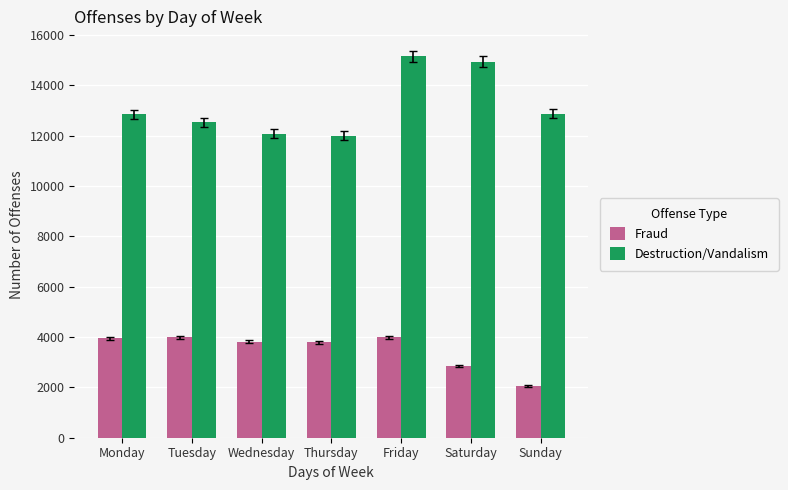

At how many categories does at least one series exceed 13150?

2